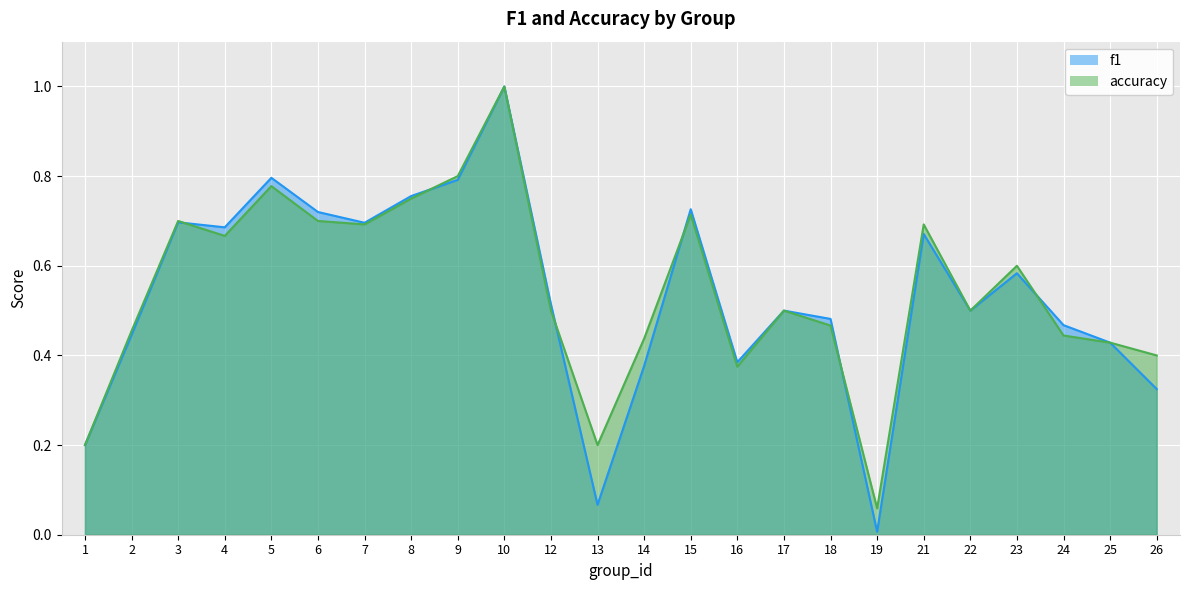

Where is the first local minimum for accuracy?

4